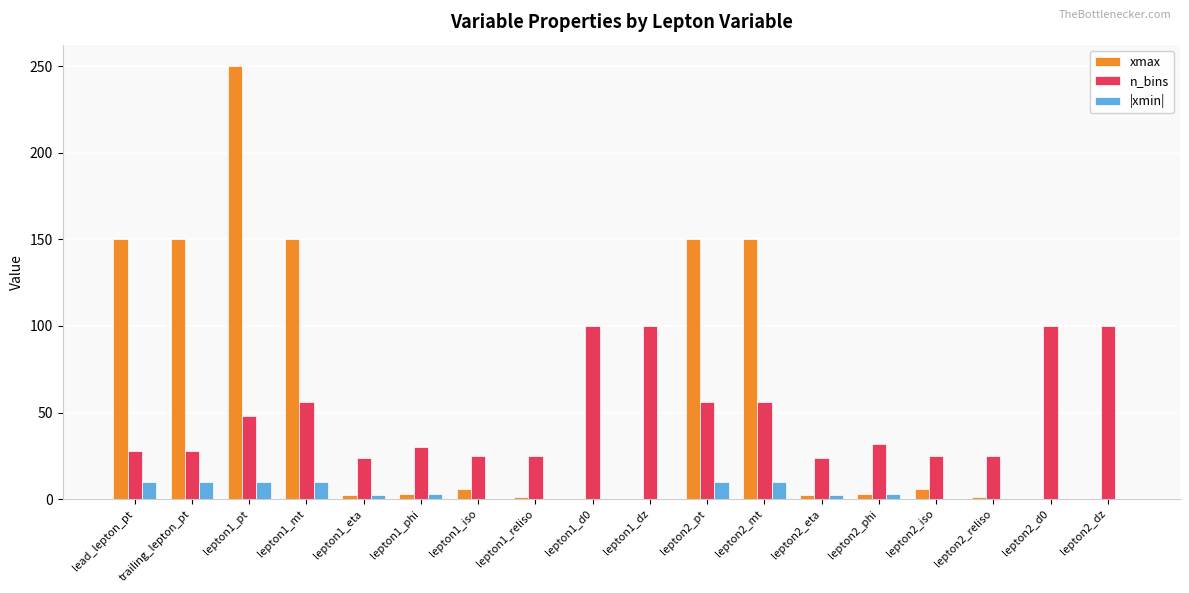

True or false: n_bins has a value of 28.0 at trailing_lepton_pt.

True